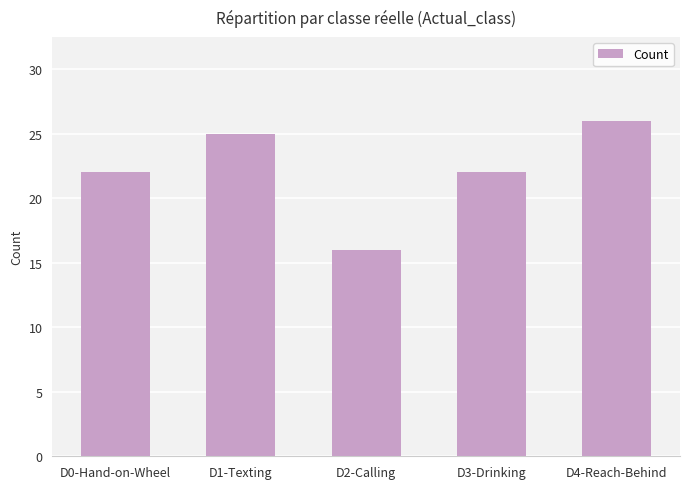

Reading right to left, list all the values displayed in this chart.

26	22	16	25	22